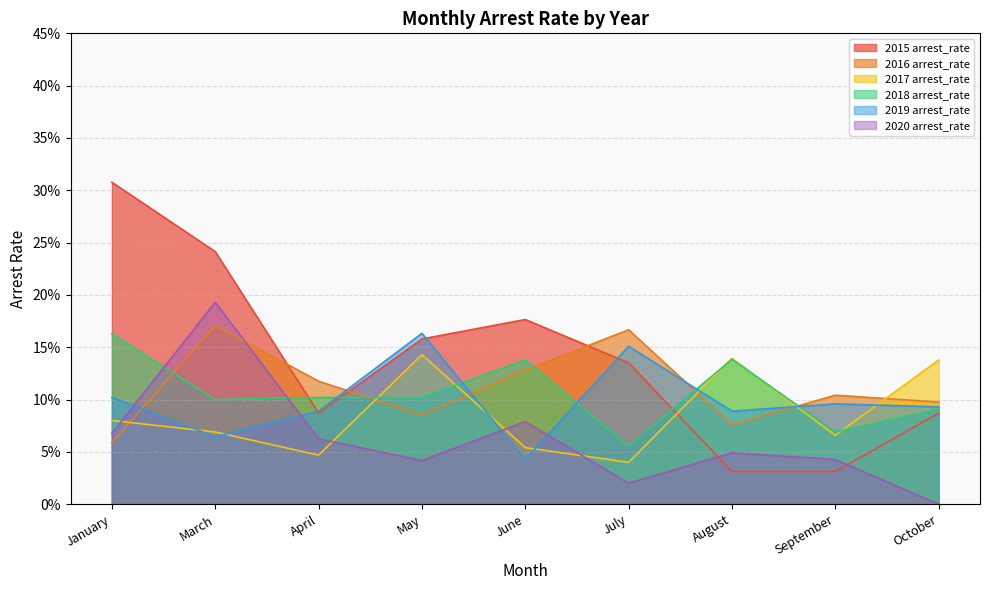

Reading right to left, transcribe all the data shown in this chart.

2015 arrest_rate: October=0.1	September=0.0	August=0.0	July=0.1	June=0.2	May=0.2	April=0.1	March=0.2	January=0.3
2016 arrest_rate: October=0.1	September=0.1	August=0.1	July=0.2	June=0.1	May=0.1	April=0.1	March=0.2	January=0.1
2017 arrest_rate: October=0.1	September=0.1	August=0.1	July=0.0	June=0.1	May=0.1	April=0.0	March=0.1	January=0.1
2018 arrest_rate: October=0.1	September=0.1	August=0.1	July=0.1	June=0.1	May=0.1	April=0.1	March=0.1	January=0.2
2019 arrest_rate: October=0.1	September=0.1	August=0.1	July=0.2	June=0.0	May=0.2	April=0.1	March=0.1	January=0.1
2020 arrest_rate: October=0.0	September=0.0	August=0.0	July=0.0	June=0.1	May=0.0	April=0.1	March=0.2	January=0.1